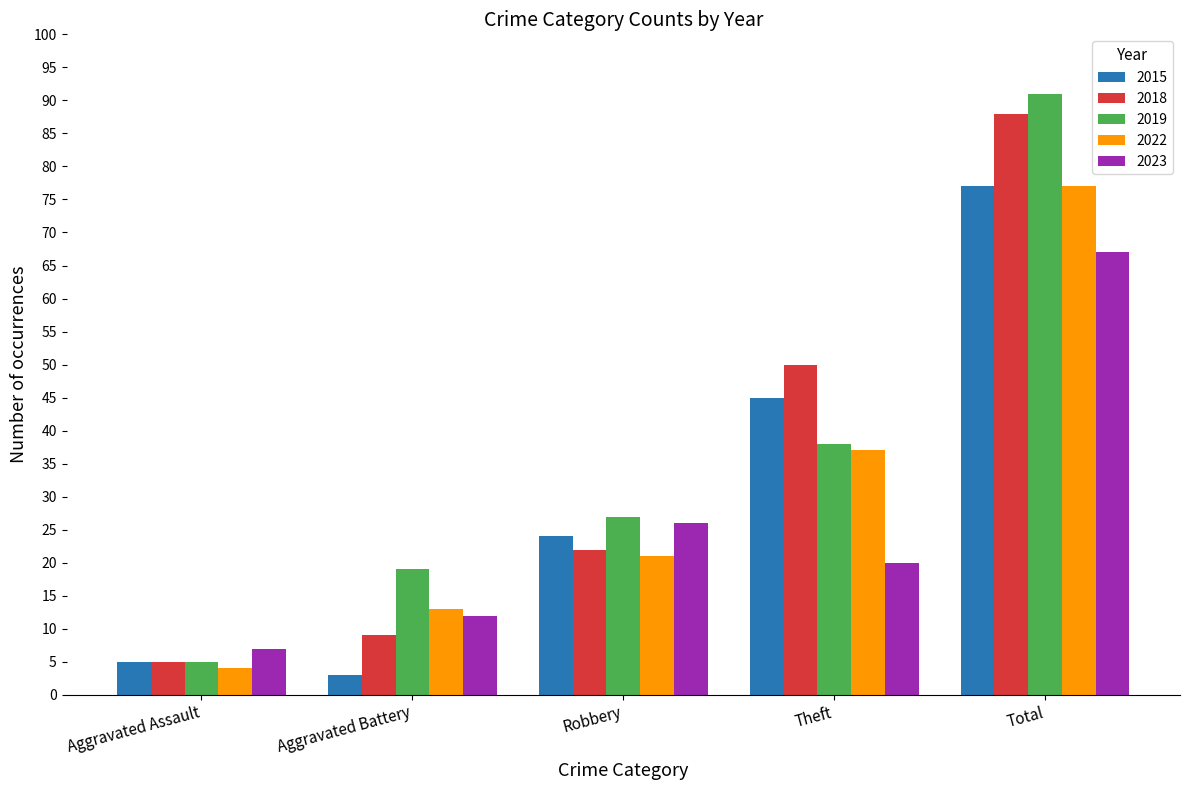

Which series has the widest spread of values?

2019